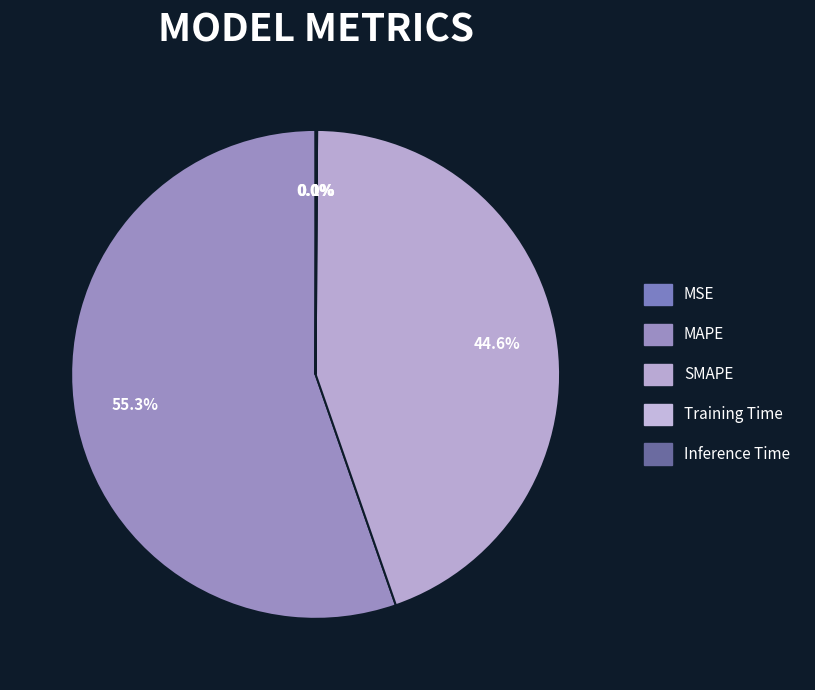

To the nearest percent, what percentage of the pie is MAPE?

55%